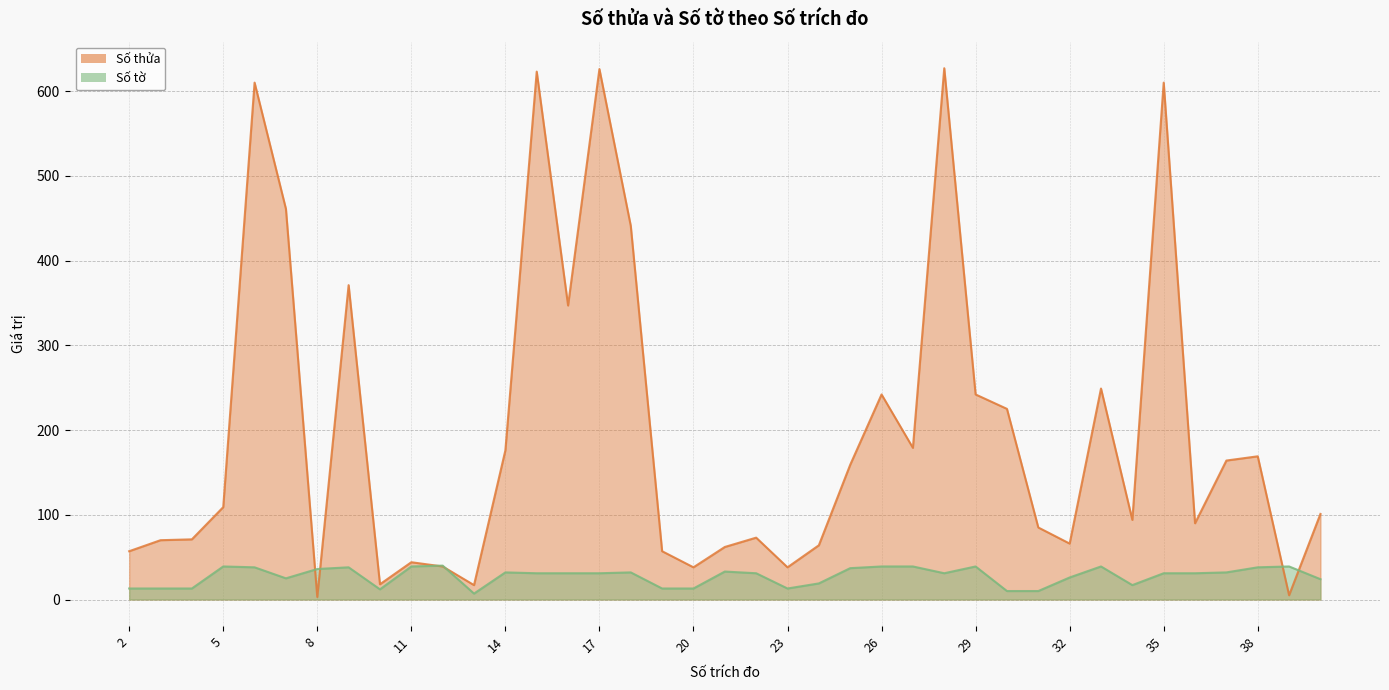

What is the highest value of the Số thửa series?

627